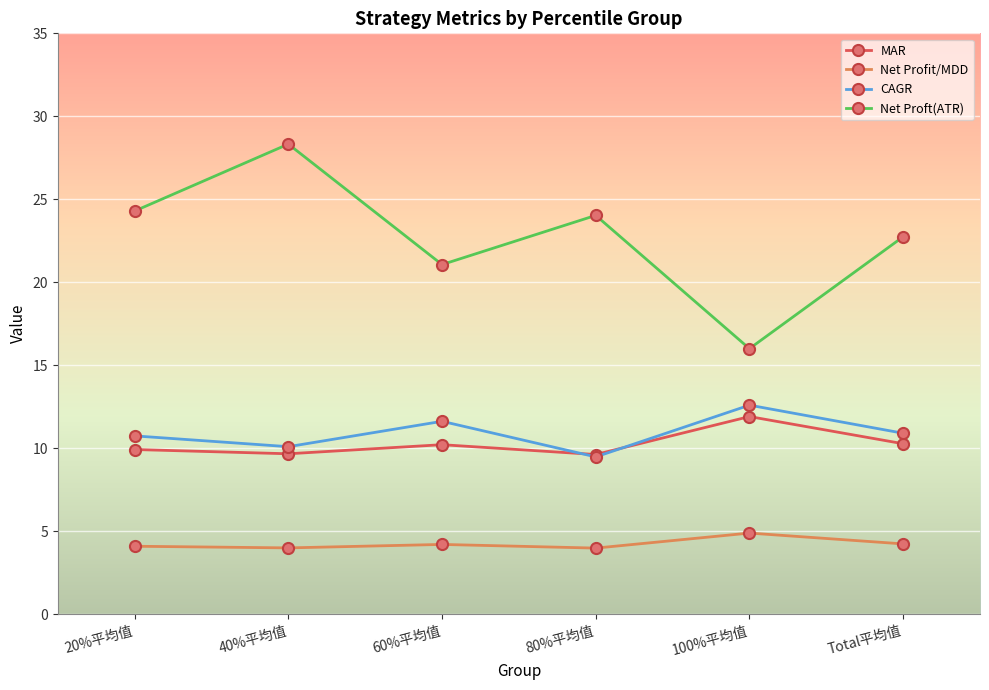

How many interior local valleys does the Net Proft(ATR) series have?

2